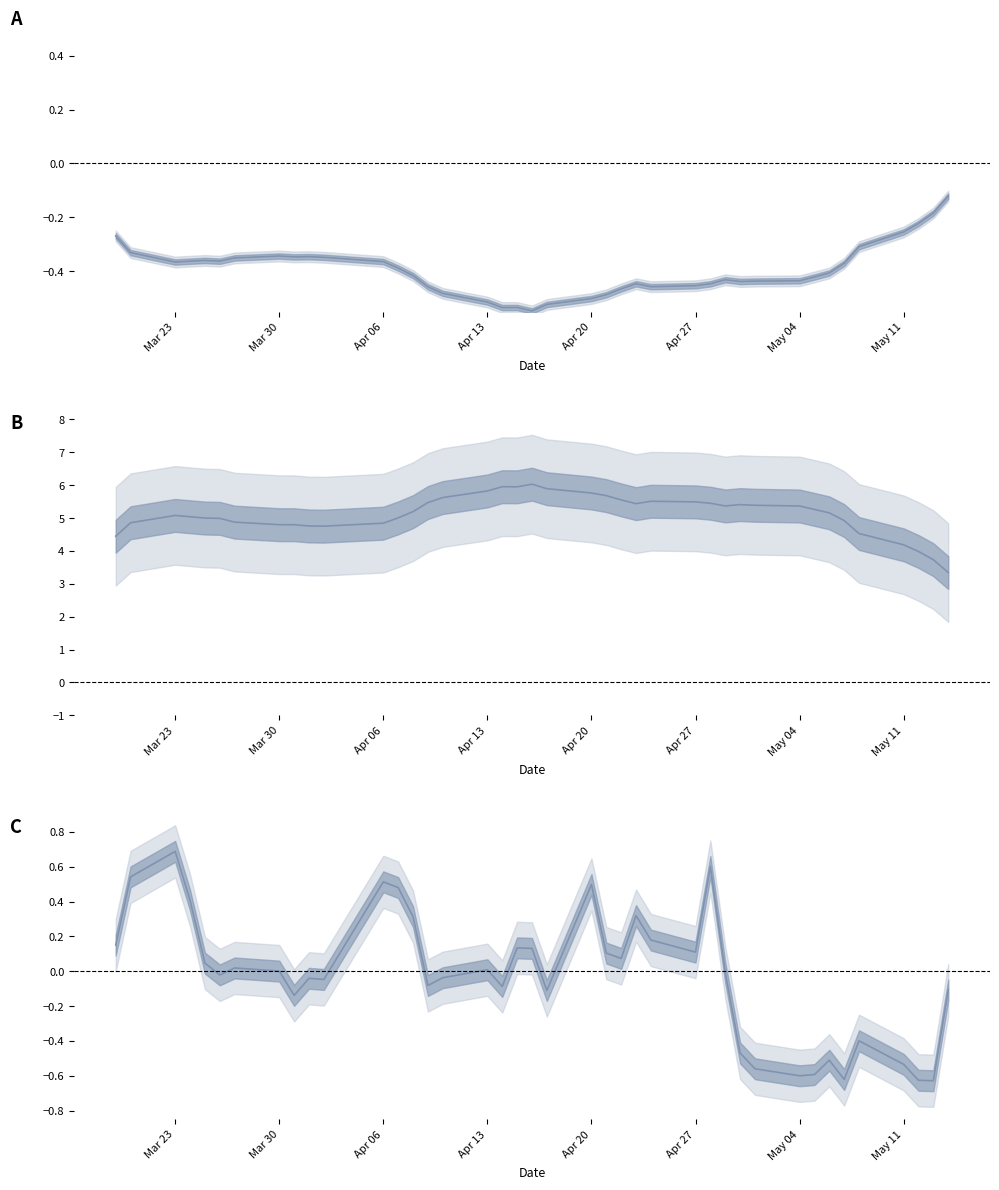

The value of spread at Apr 20 is 0.2. True or false?

False